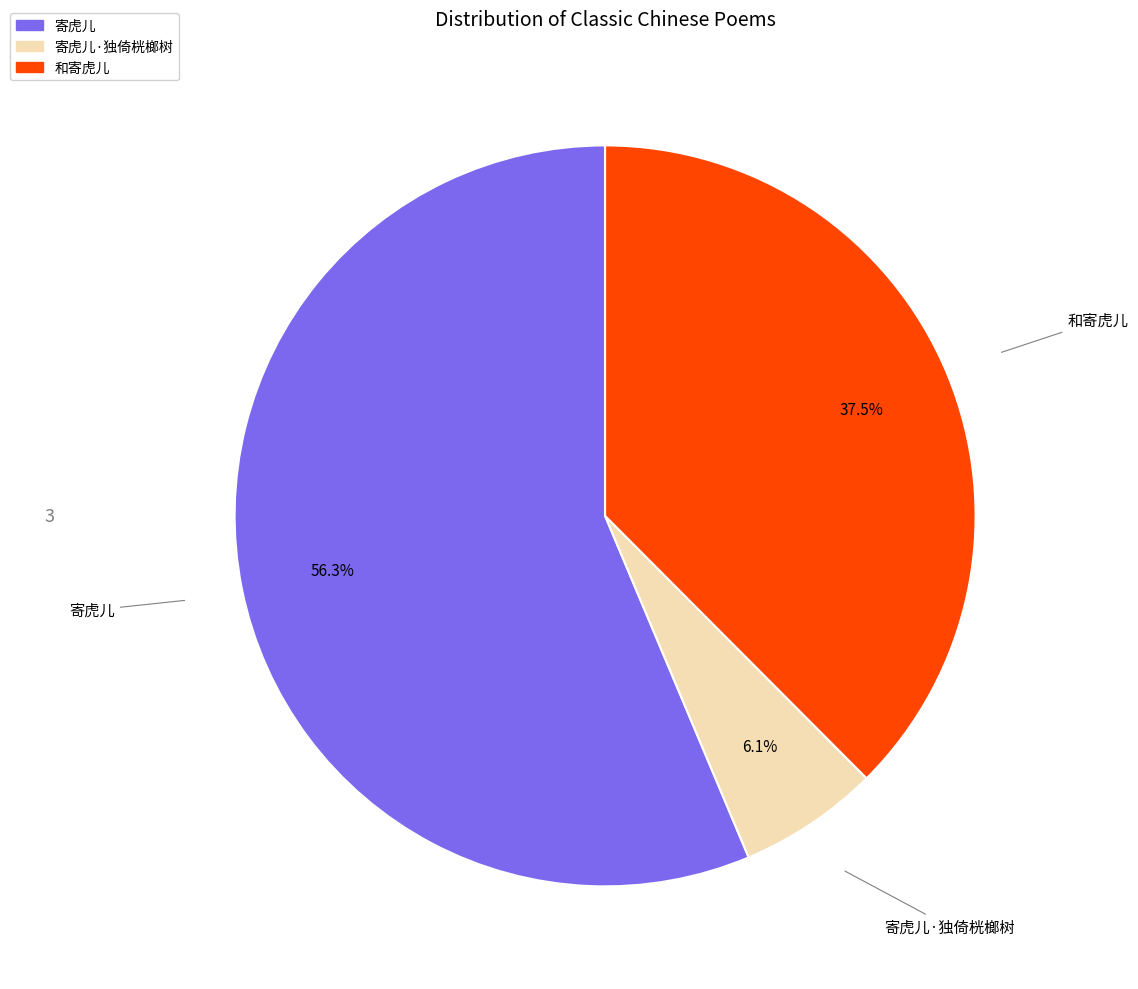

Is there any slice that represents more than half of the pie?

Yes